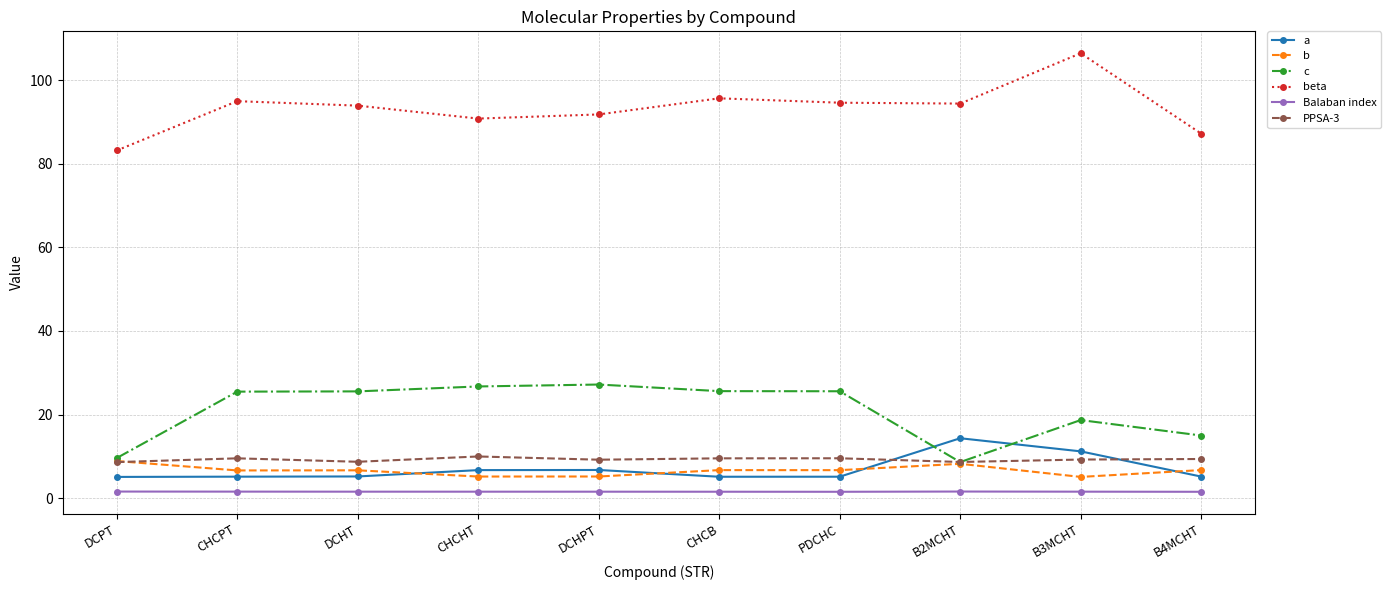

What is the difference between the maximum and second lowest values in the c series?

17.6